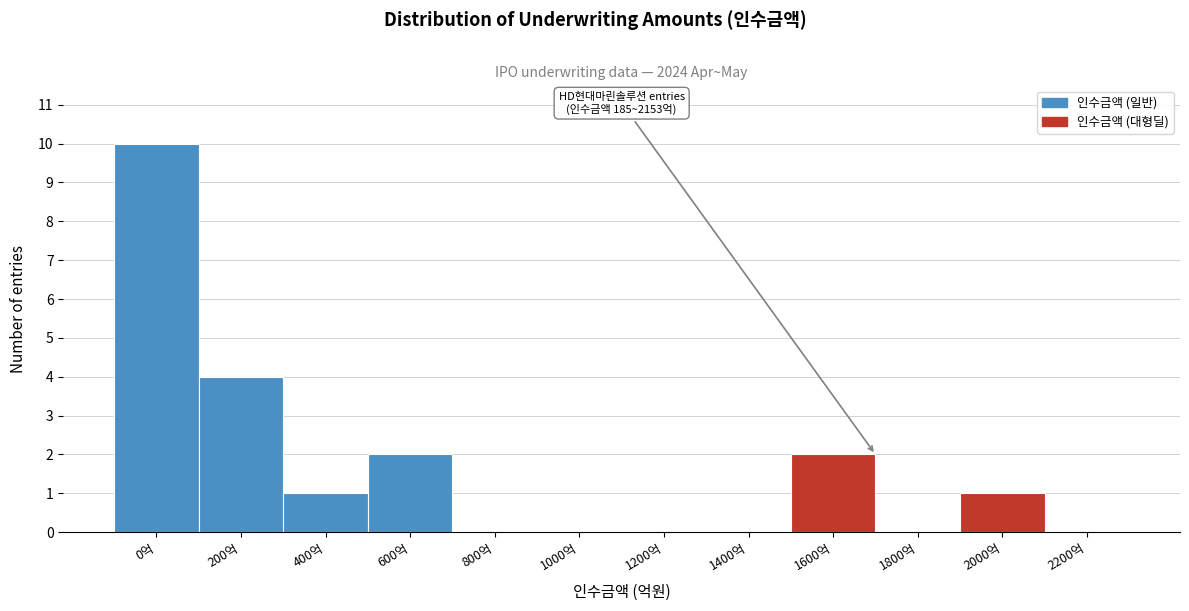

Reading left to right, what are all the values shown in this chart?

0억=10	200억=4	400억=1	600억=2	800억=0	1000억=0	1200억=0	1400억=0	1600억=2	1800억=0	2000억=1	2200억=0